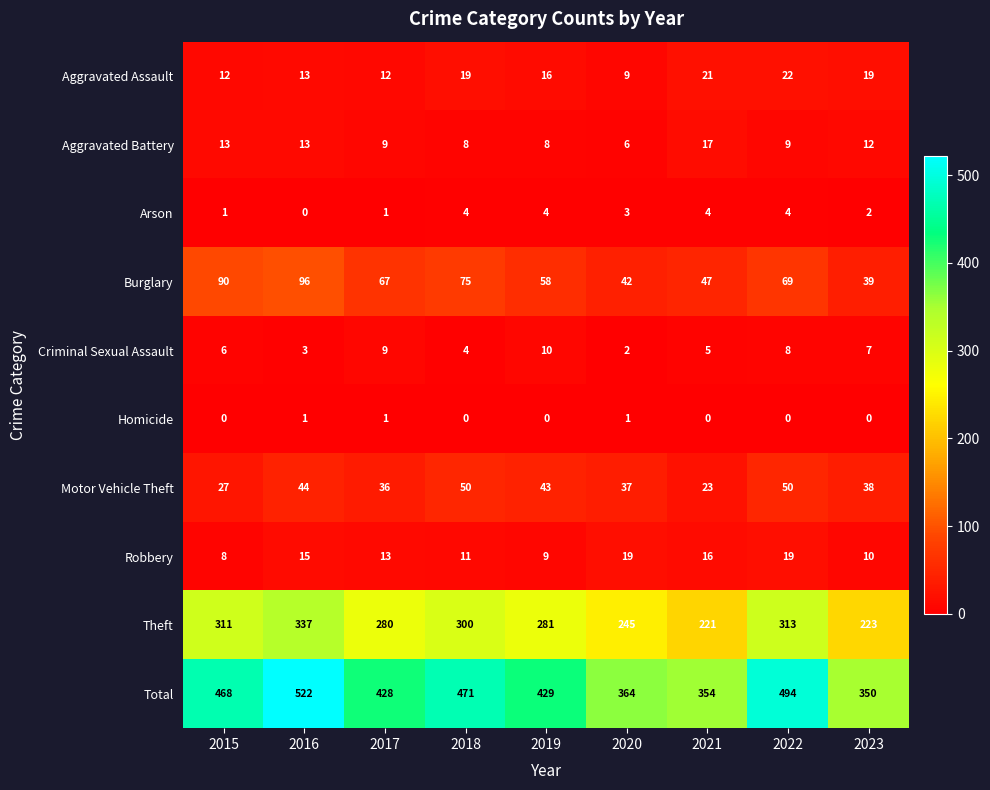

How many distinct data groups are displayed?

10